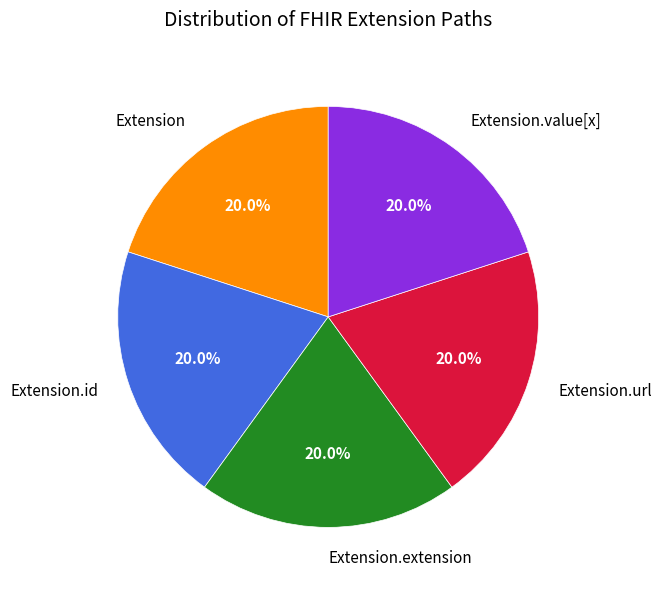

Approximately how many times larger is the value at Extension compared to Extension.id?

1.0